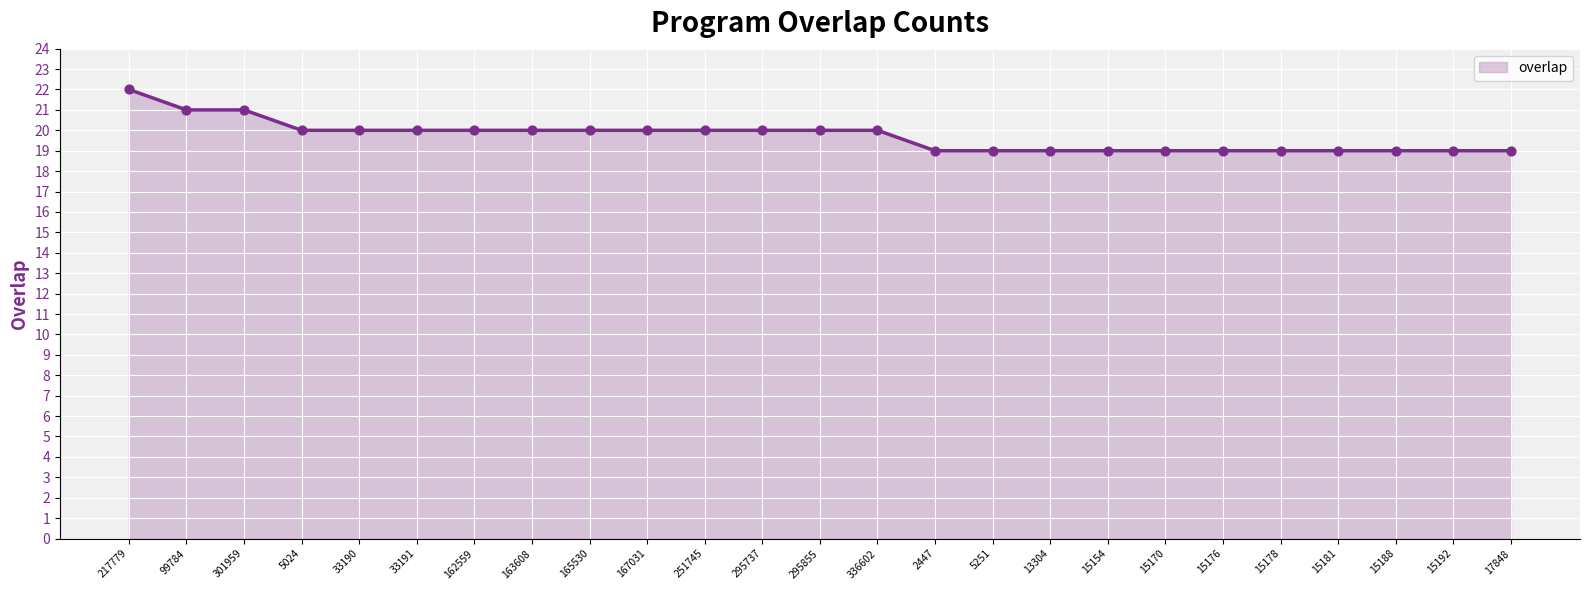

Approximately how many times larger is the value at 33190 compared to 217779?

0.9